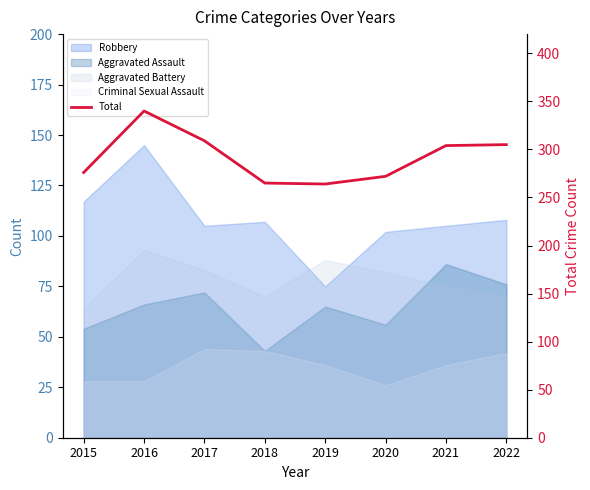

How many points are higher than both their immediate neighbors (excluding endpoints)?

1